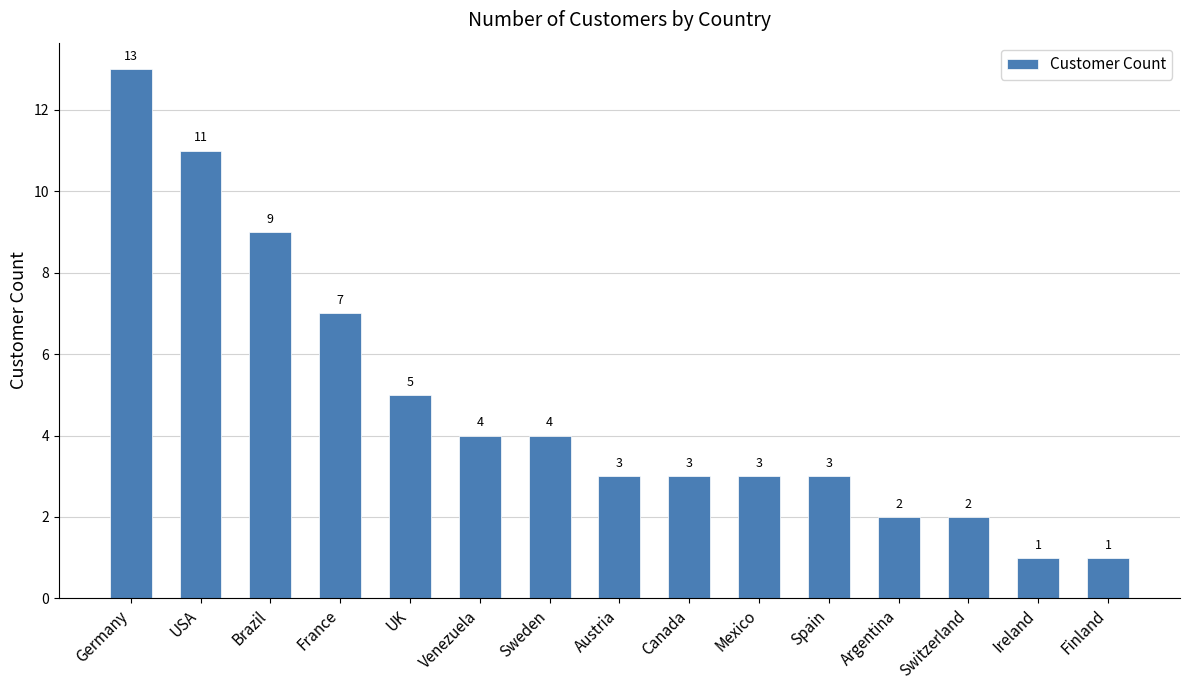

At which label does the data first exceed 3?

Germany